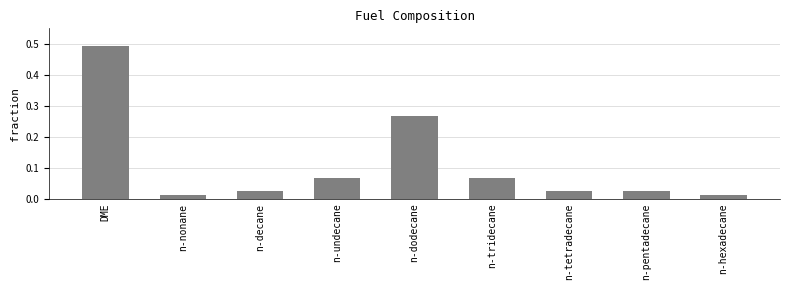

What is the difference between the values at DME and n-tridecane?

0.4